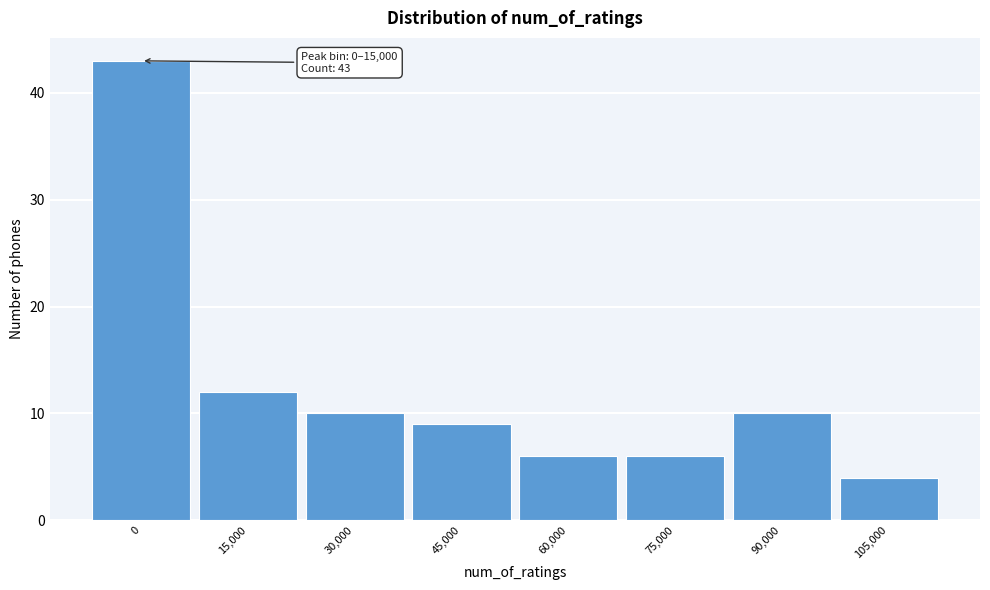

Reading right to left, transcribe all the data shown in this chart.

105,000=4	90,000=10	75,000=6	60,000=6	45,000=9	30,000=10	15,000=12	0=43